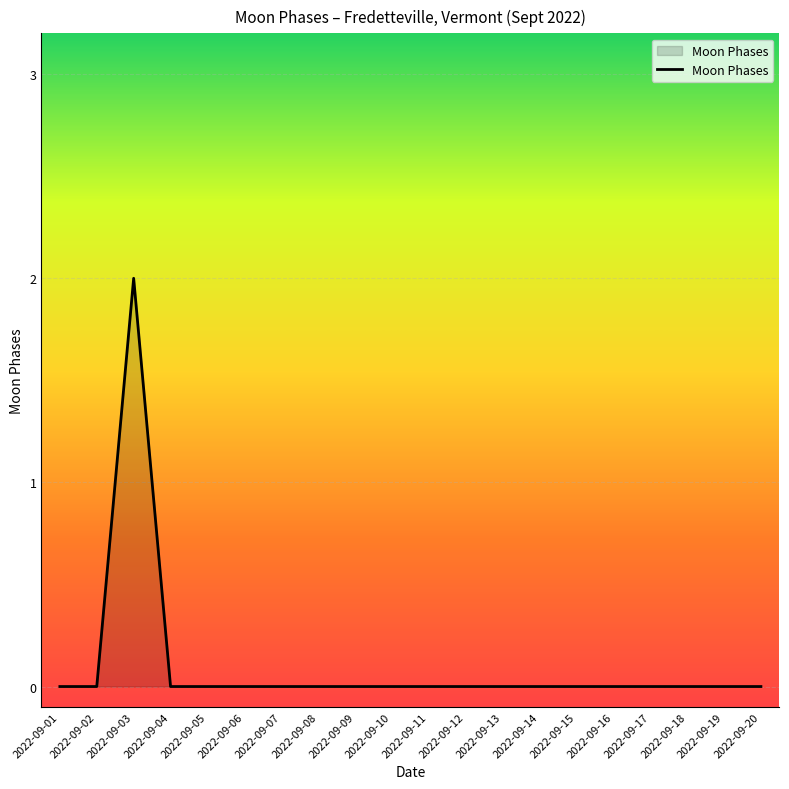

How many lines are shown in the chart?

1